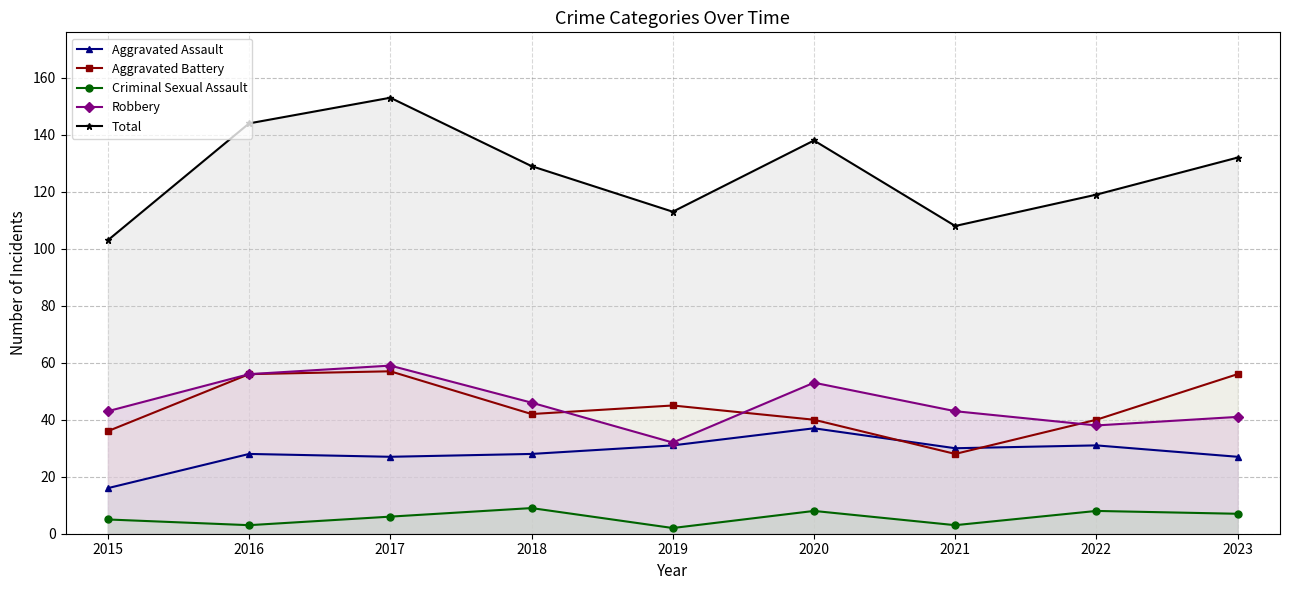

At which label does Aggravated Assault reach its peak?

2020